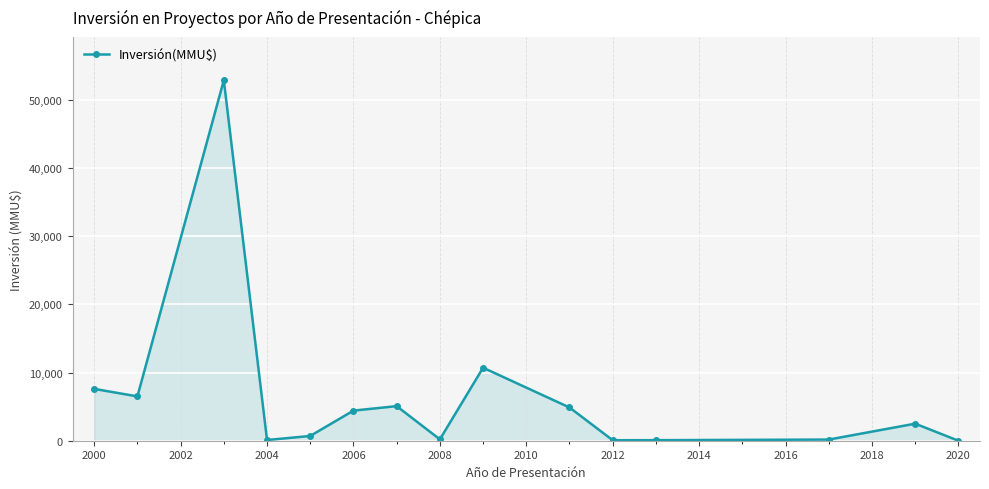

What is the sum of all values?

95829